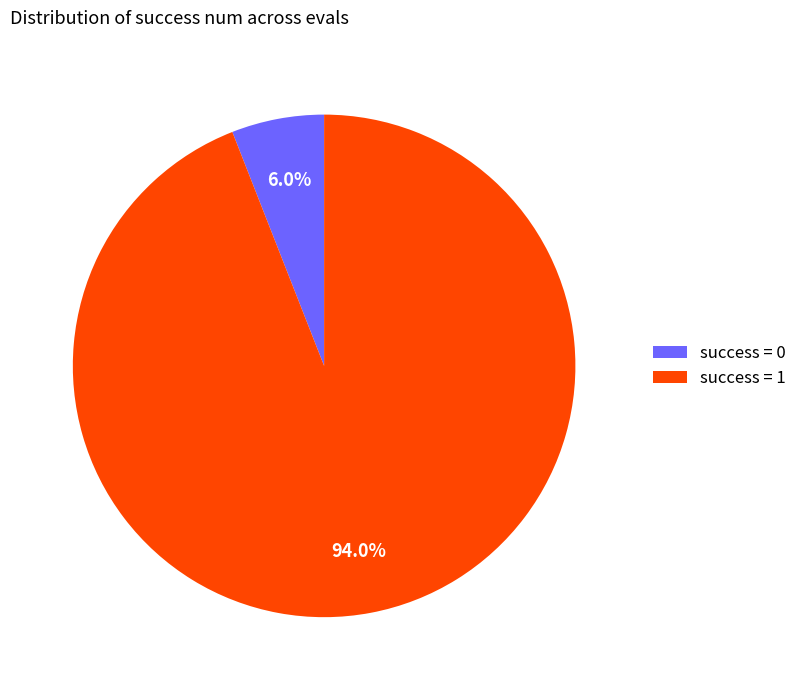

Combined, what portion of the pie is success = 0 and success = 1?

100.0%